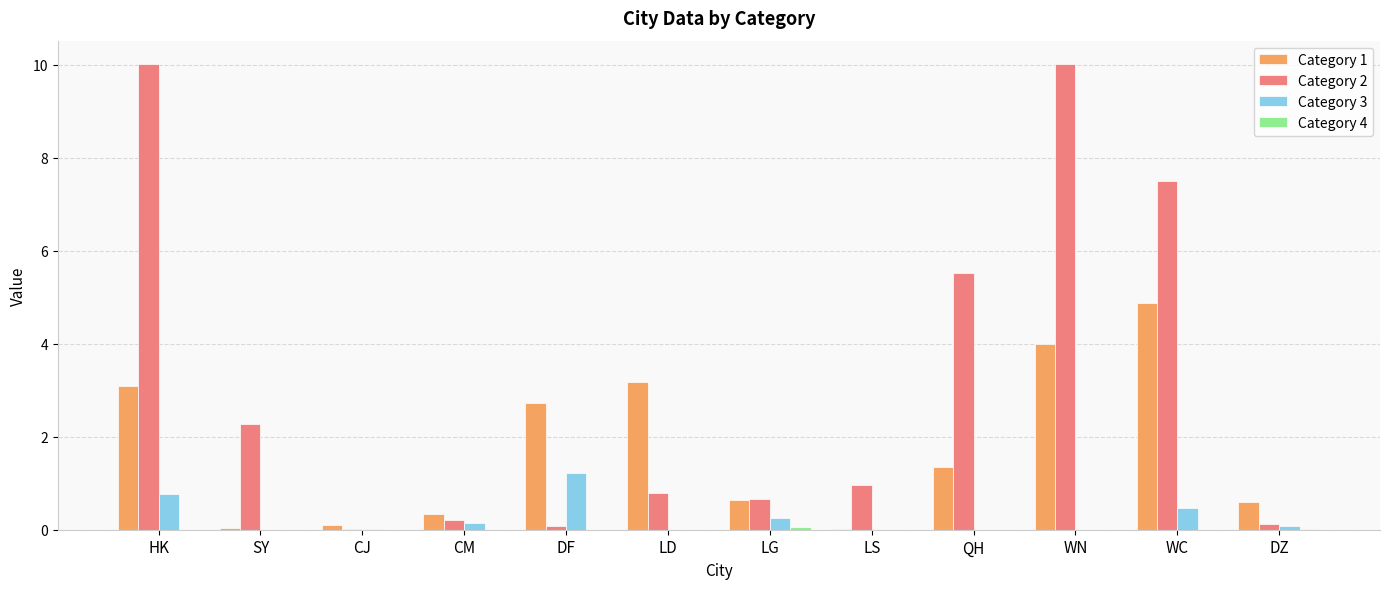

How many data points does each series have?

12